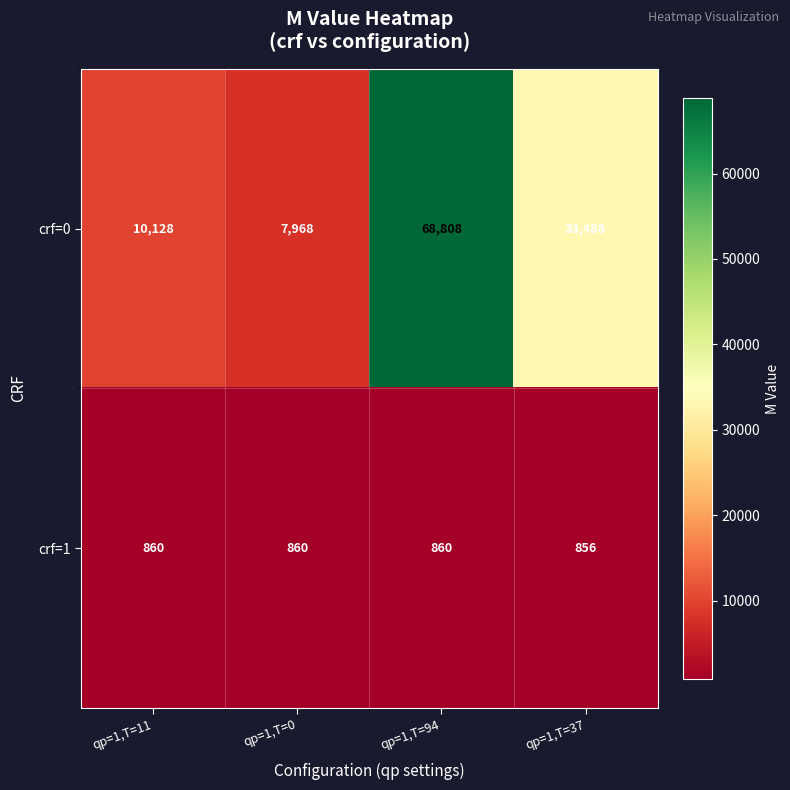

How many data points does each series have?

4